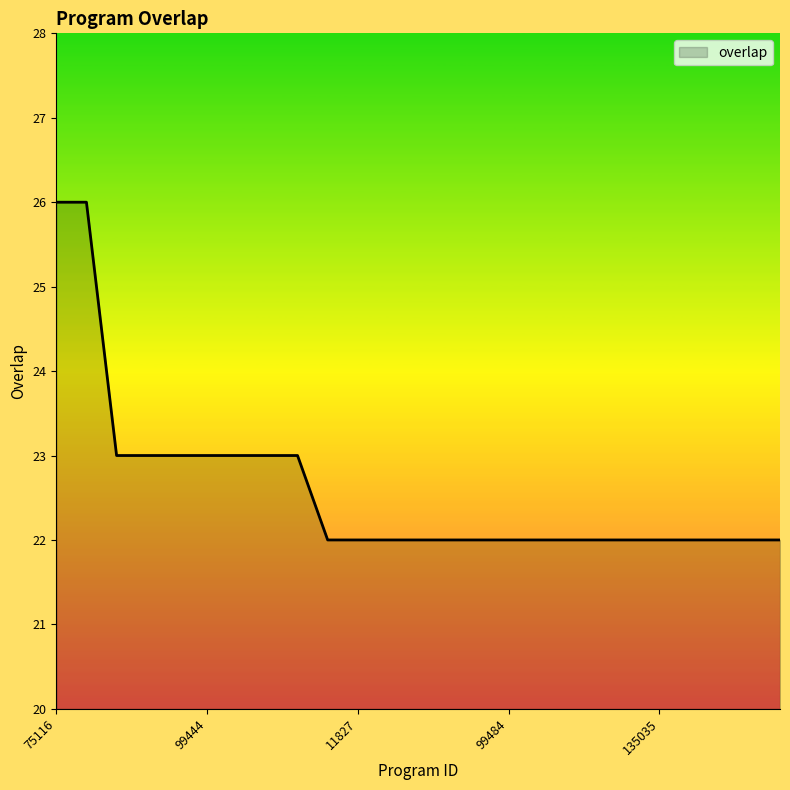

What is the difference between the maximum and minimum values?

4